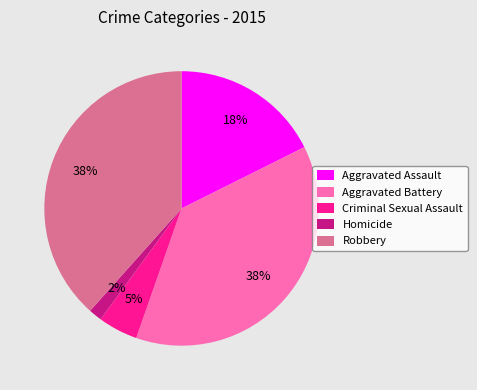

Which slice is the smallest?

Homicide